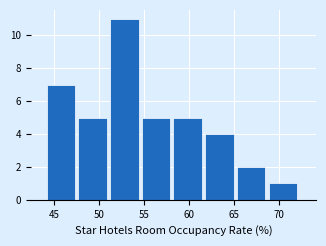

Reading left to right, list every bar in this chart as the range it spans on the x-axis followed by its height. Neither the bar edges nor the heights are printed on the chart, so give them approximately, as read against the axes.

44.0 to 47.5: 7
47.5 to 51.0: 5
51.0 to 55.0: 11
55.0 to 58.5: 5
58.5 to 62.0: 5
62.0 to 65.5: 4
65.5 to 69.0: 2
69.0 to 72.5: 1